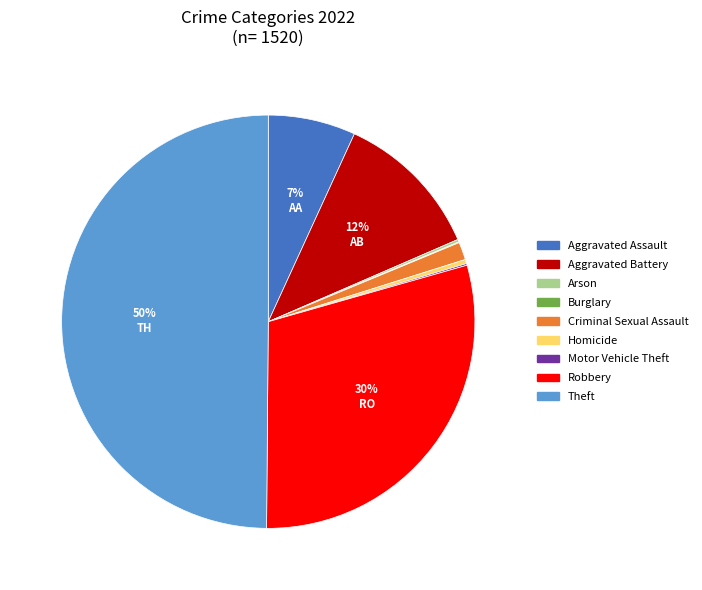

What is the largest slice in the pie chart?

Theft